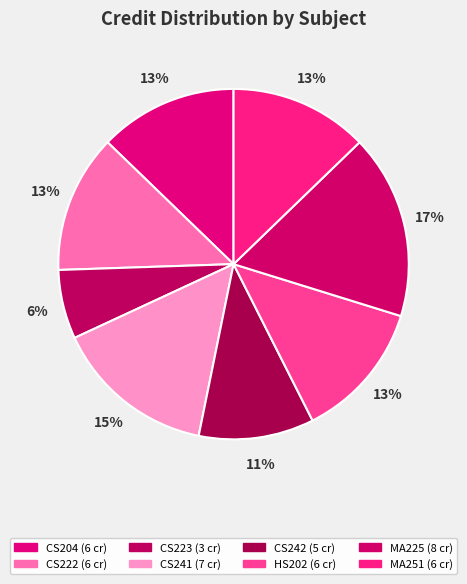

Does any single category account for the majority?

No